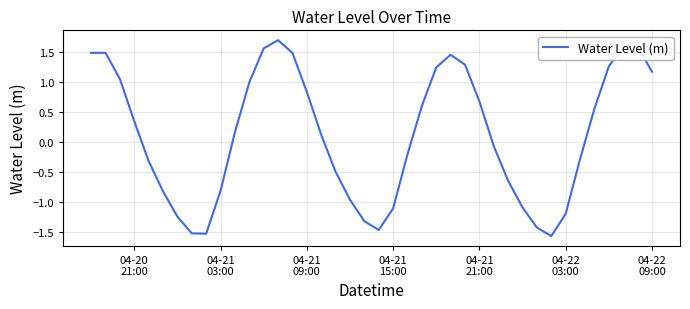

How many lines are shown in the chart?

1